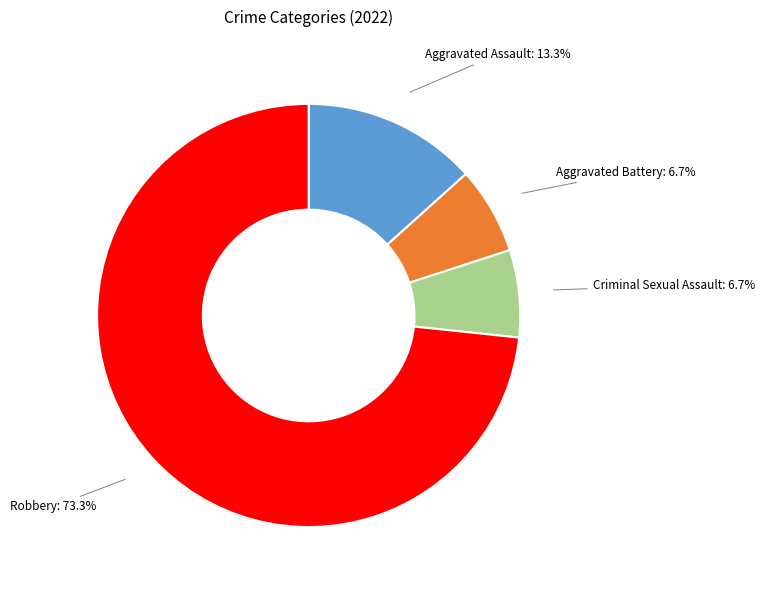

To the nearest percent, what percentage of the pie is Criminal Sexual Assault?

7%